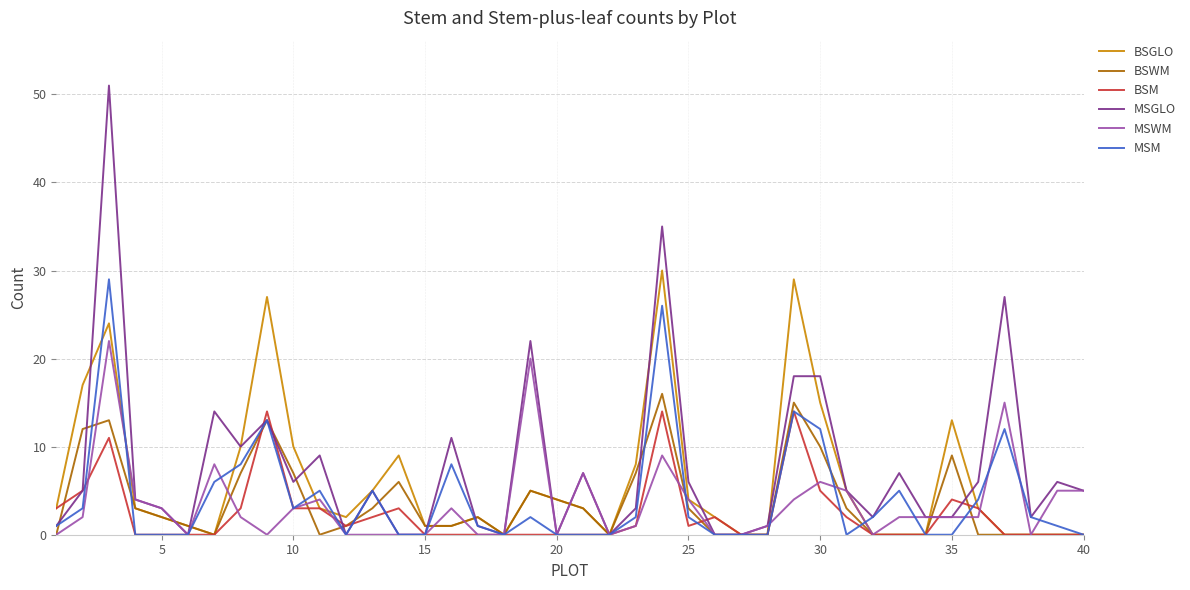

What is the highest value of the MSGLO series?

51